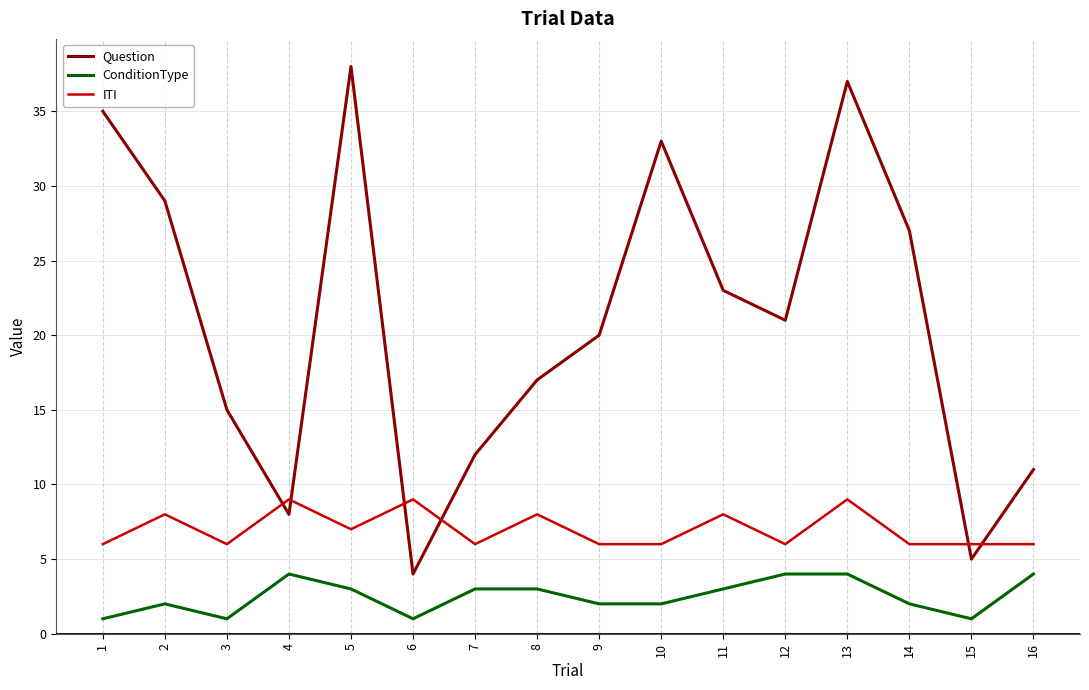

The ITI series shows 6 at 9. True or false?

True